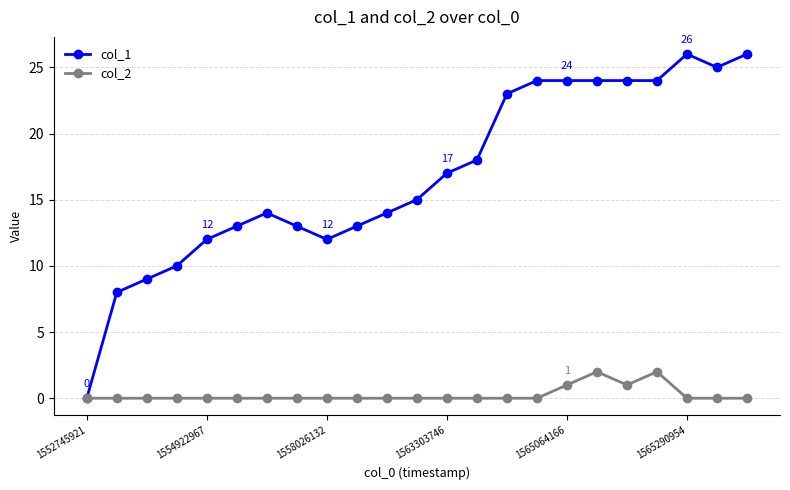

Which series has the largest range (max minus min)?

col_1